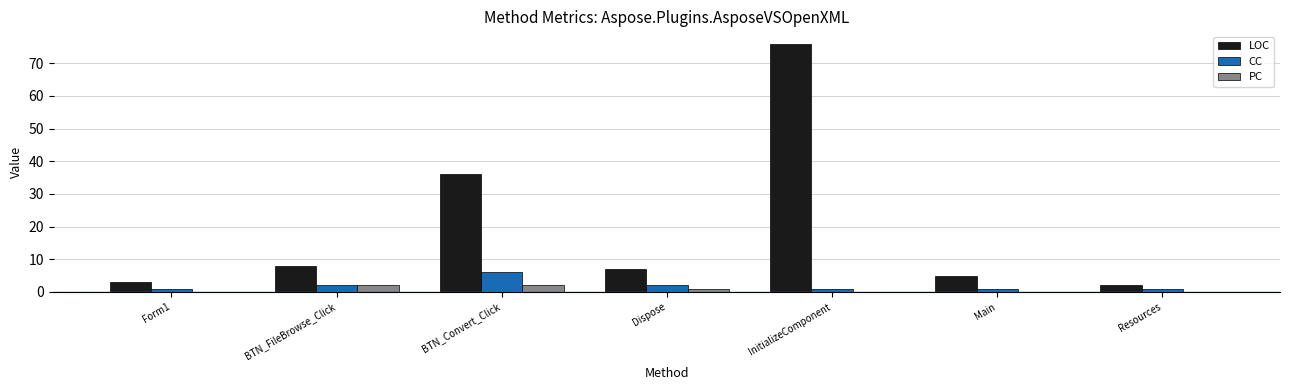

Are the bars grouped side by side (vs. stacked)?

Yes